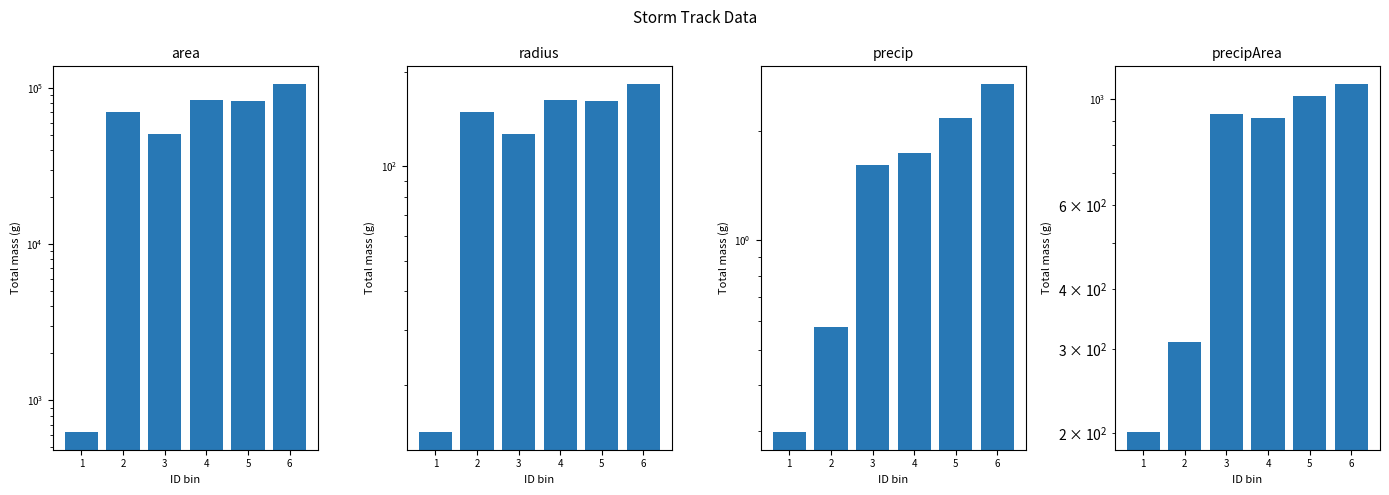

Reading left to right, extract all data points from this chart.

area: 625.0	70000.0	50625.0	83750.0	82500.0	106250.0
radius: 14.1	149.3	126.9	163.3	162.1	183.9
precip: 0.3	0.6	1.6	1.7	2.2	2.7
precipArea: 201.0	311.0	930.0	911.0	1012.0	1074.0